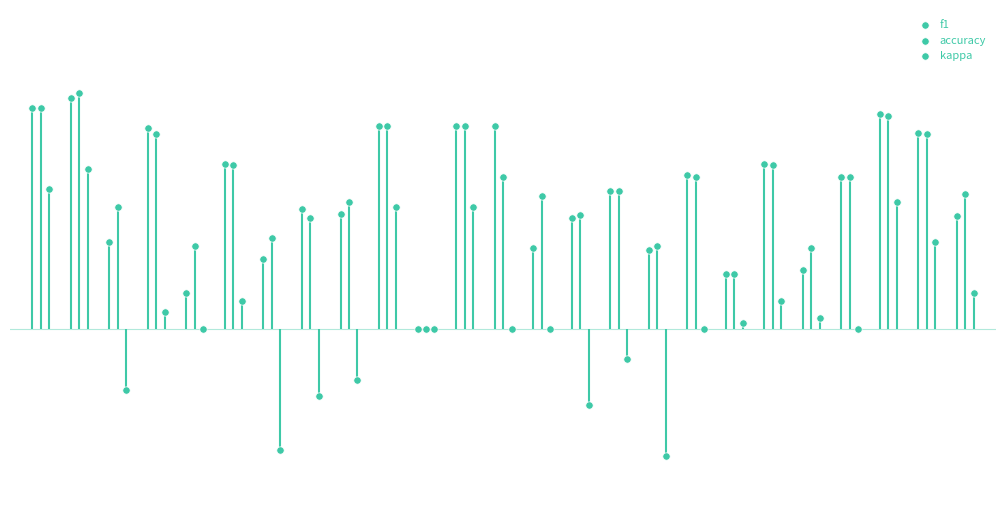

Which series has the widest spread of Y values?

kappa